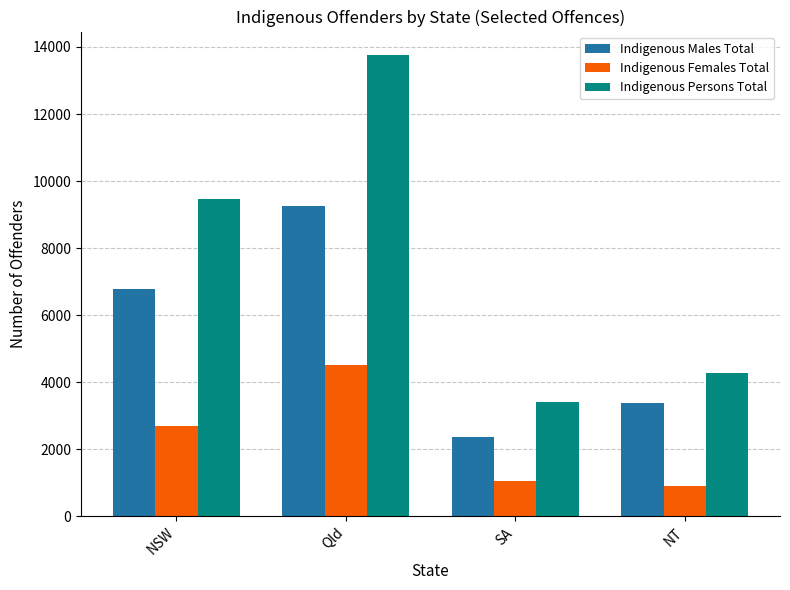

What is the label of the 4th bar from the right?

NSW